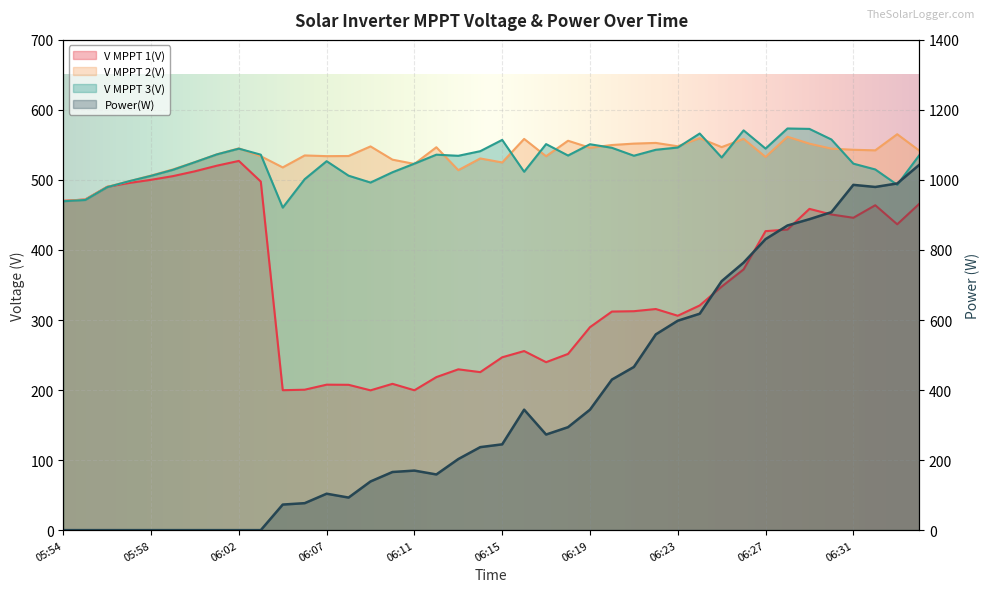

What is the difference between the maximum and second lowest values in the V MPPT 1(V) series?

327.5